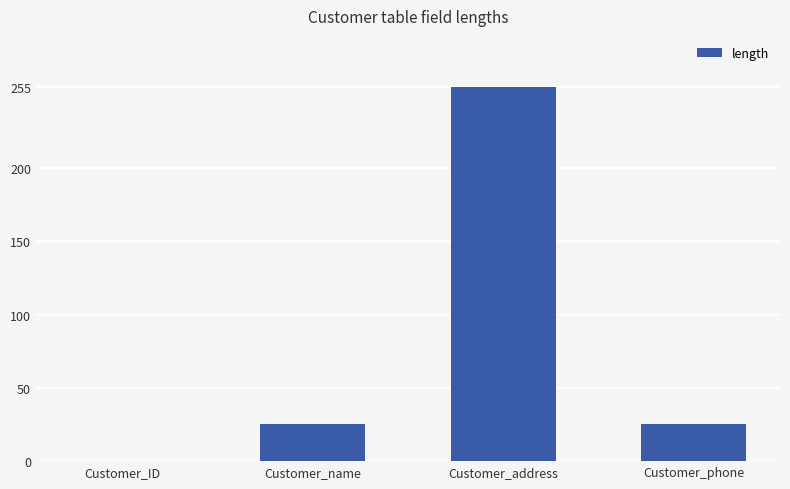

Reading left to right, extract all data points from this chart.

0	25	255	25